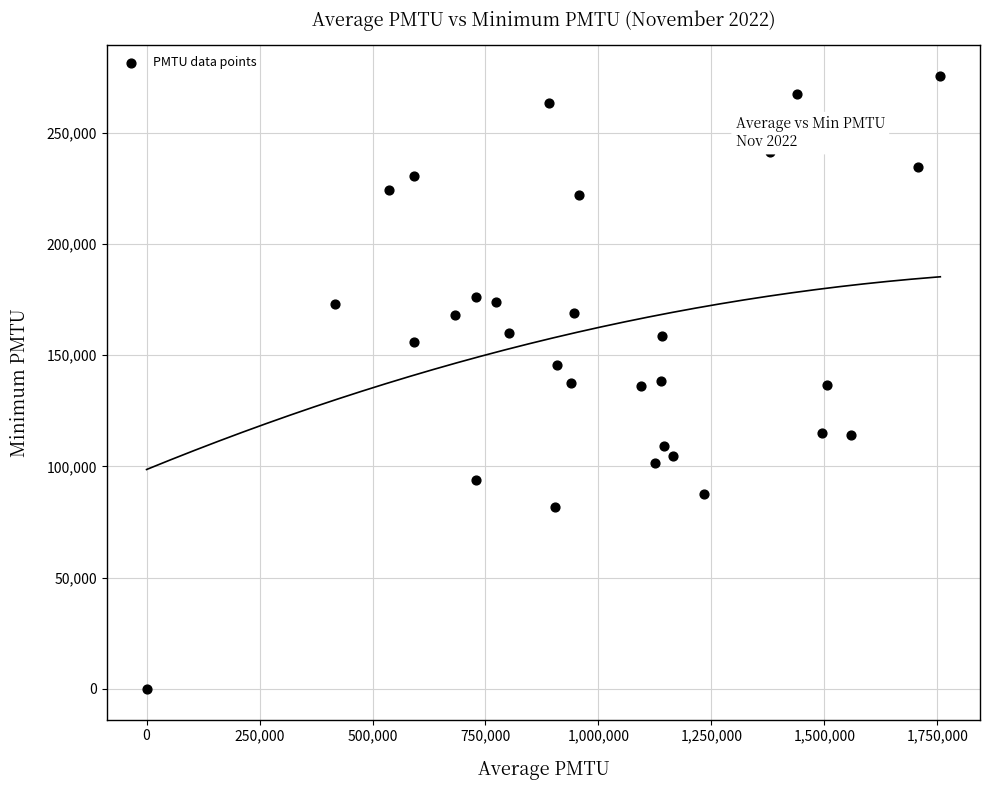

What is the range of Y values (max minus min)?

275519.7